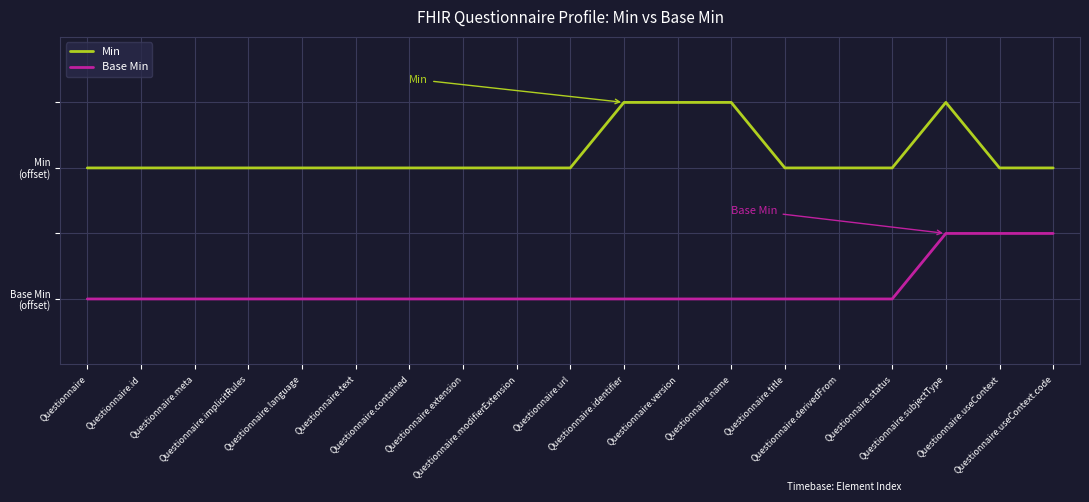

The value of Base Min at Questionnaire.contained is 0.5. True or false?

True